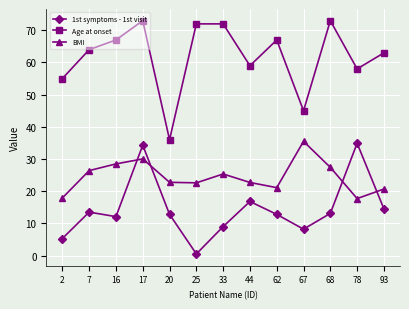

What is the lowest value of the BMI series?

17.7